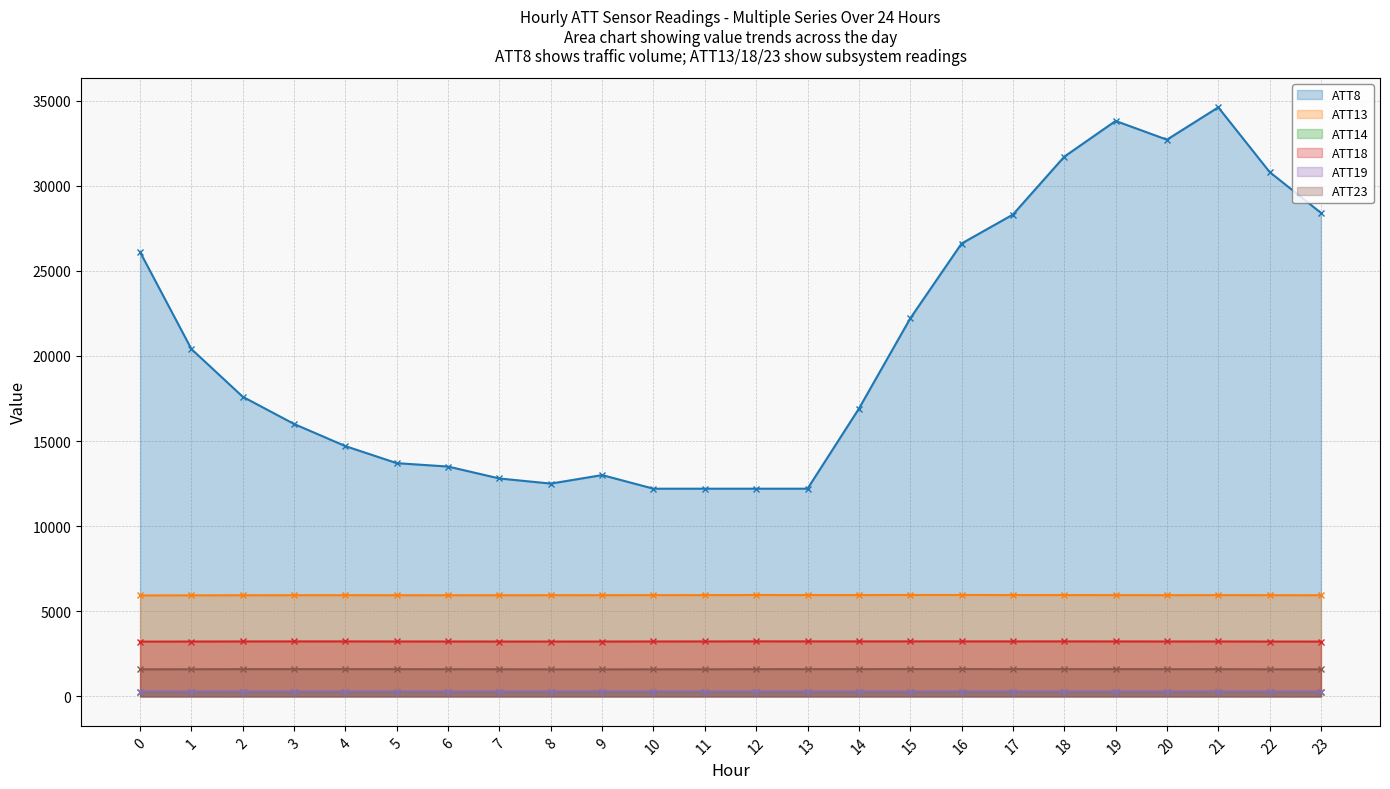

What is the sum of the ATT19 values at 14 and 5?

562.2